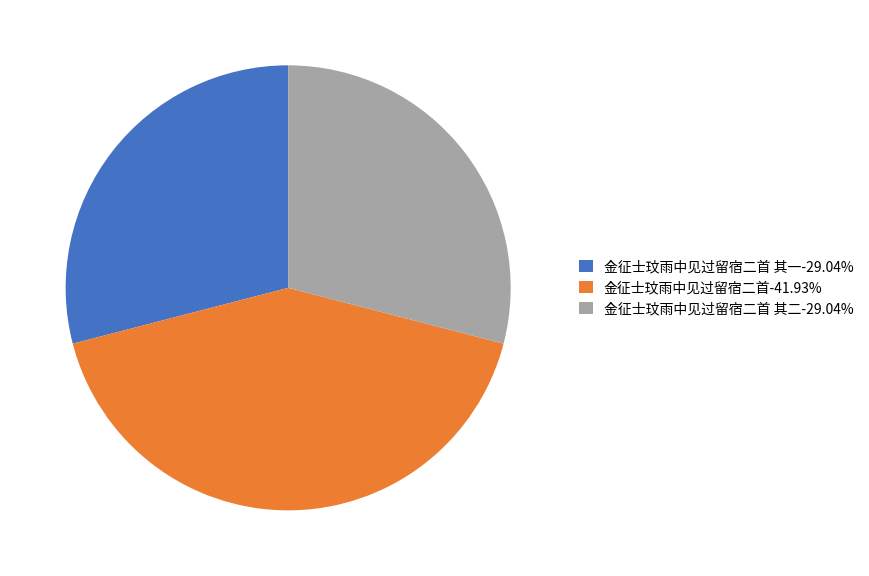

Approximately how many times larger is the value at 金征士玟雨中见过留宿二首 其二-29.04% compared to 金征士玟雨中见过留宿二首-41.93%?

0.7